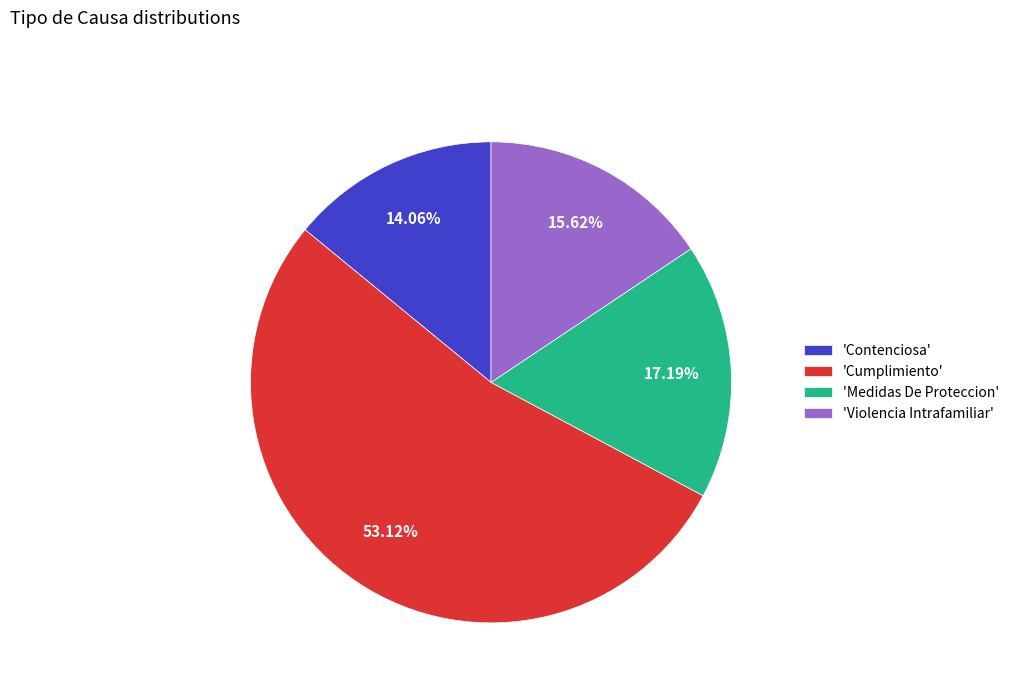

Is the sum of 'Contenciosa' and 'Cumplimiento' greater than half?

Yes